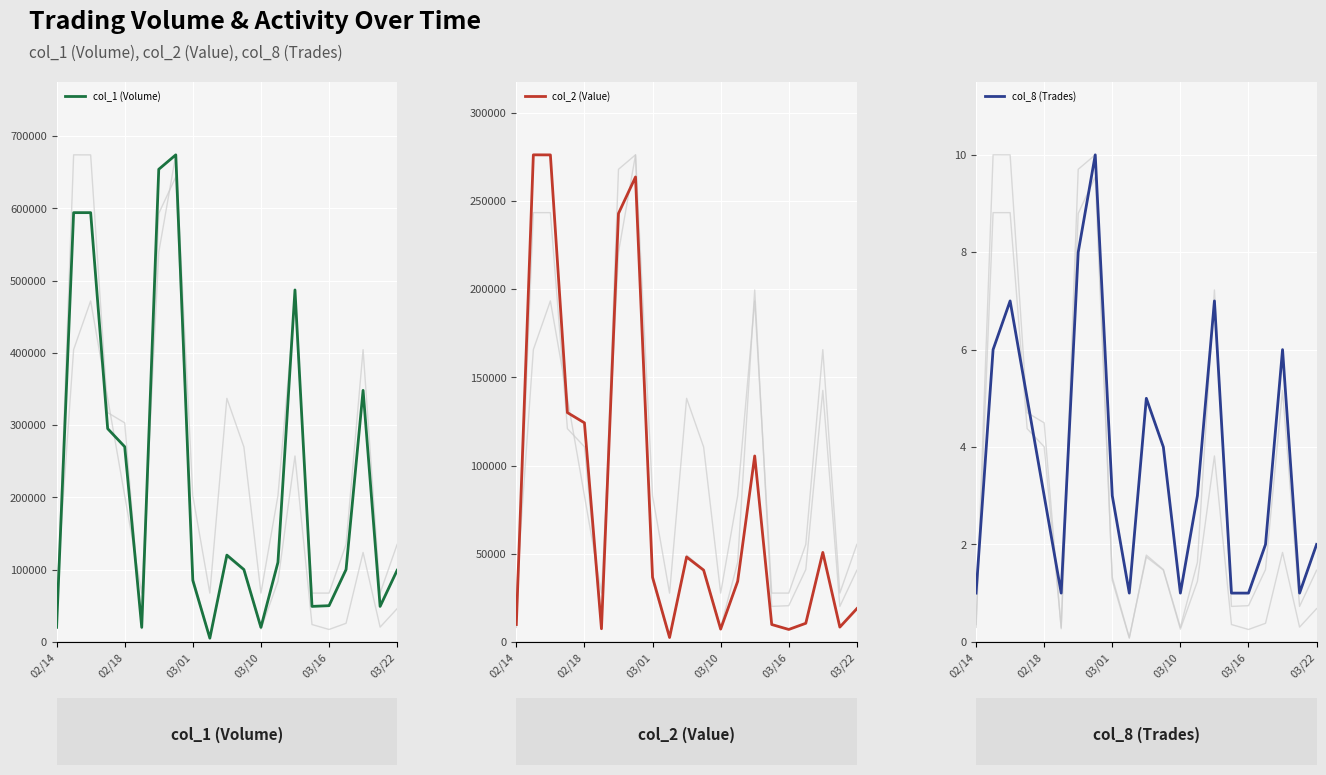

What is the average value of the col_1 (Volume) series?

225857